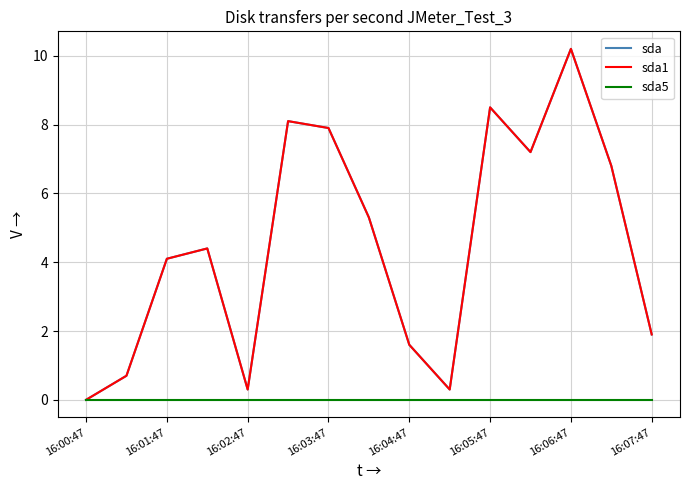

Is this an area chart (filled region under the line)?

No